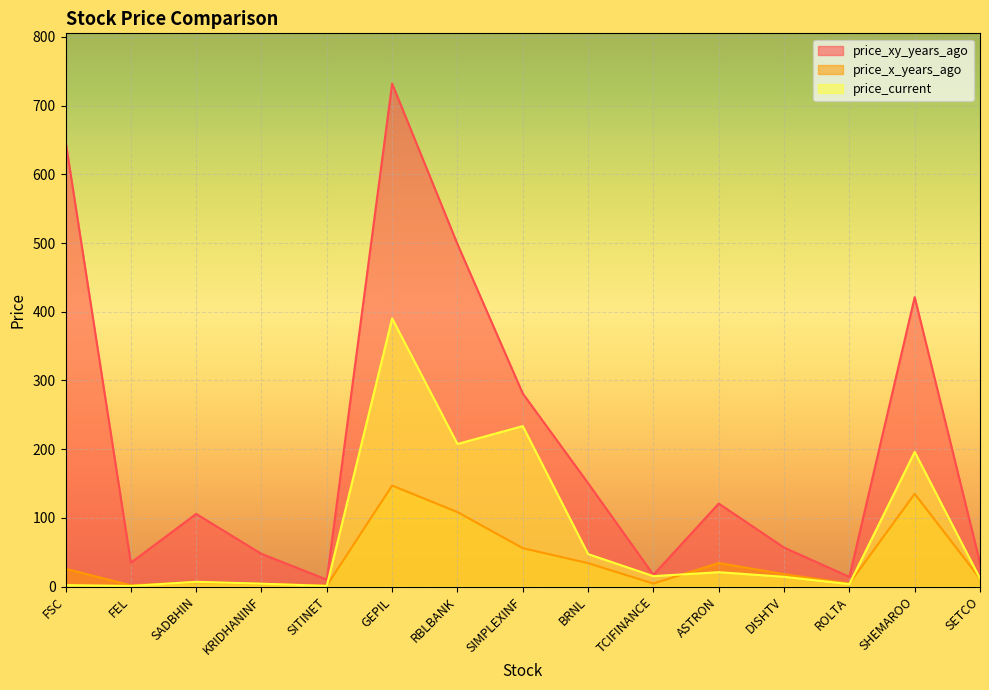

Reading right to left, list all the values displayed in this chart.

price_xy_years_ago: SETCO=34.6	SHEMAROO=421.2	ROLTA=14.1	DISHTV=56.8	ASTRON=120.8	TCIFINANCE=17.1	BRNL=150.5	SIMPLEXINF=281.1	RBLBANK=498.6	GEPIL=732.0	SITINET=10.1	KRIDHANINF=47.5	SADBHIN=105.8	FEL=34.7	FSC=648.4
price_x_years_ago: SETCO=11.6	SHEMAROO=135.1	ROLTA=4.3	DISHTV=18.0	ASTRON=34.2	TCIFINANCE=4.3	BRNL=34.0	SIMPLEXINF=55.9	RBLBANK=108.4	GEPIL=147.0	SITINET=1.4	KRIDHANINF=4.0	SADBHIN=6.5	FEL=1.8	FSC=25.9
price_current: SETCO=11.7	SHEMAROO=196.0	ROLTA=3.6	DISHTV=14.2	ASTRON=20.9	TCIFINANCE=15.2	BRNL=47.3	SIMPLEXINF=233.6	RBLBANK=207.5	GEPIL=390.3	SITINET=0.9	KRIDHANINF=4.2	SADBHIN=6.9	FEL=0.9	FSC=2.2